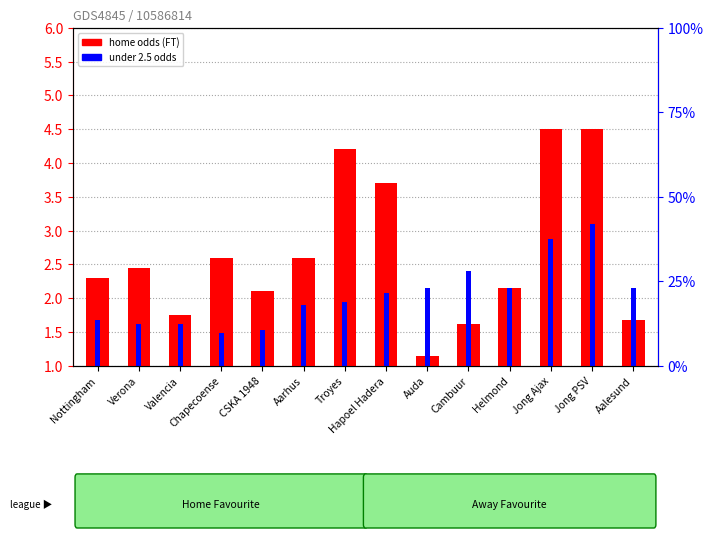

The value of Odd_Under25_FT at Aarhus is 1.2. True or false?

False